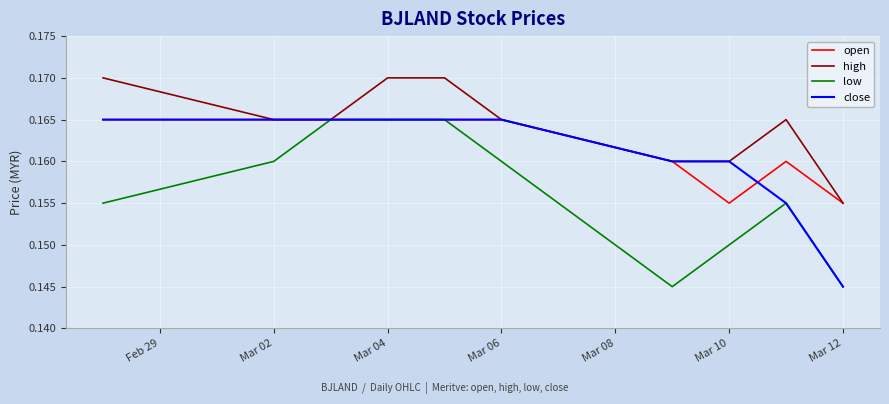

Which series has the largest total across all categories?

high